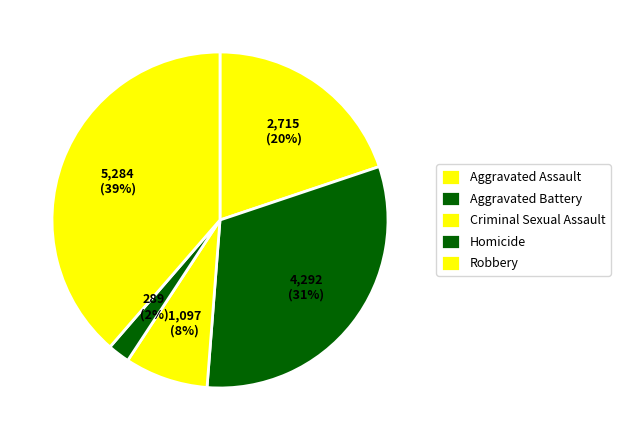

Which has a higher value, Robbery or Aggravated Assault?

Robbery